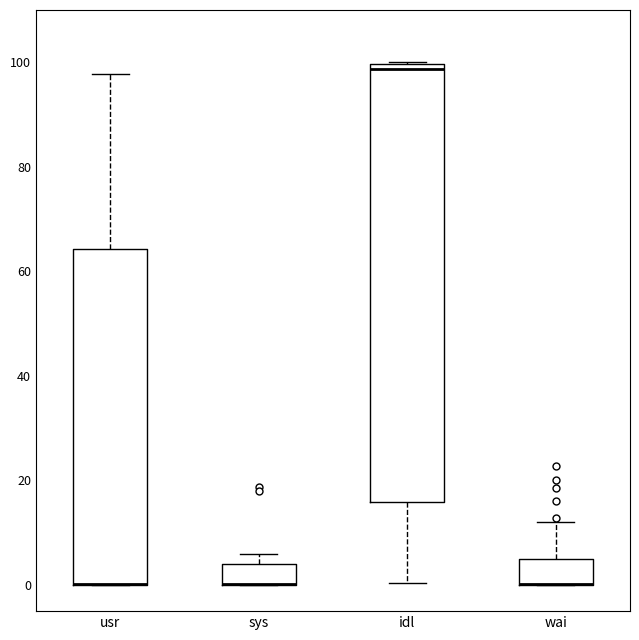

Reading left to right, read every box against the y-axis: the position of its median line, the range the box covers, and the ends of its whiskers. The values are not printed on the chart, so give them approximately, as read against the axis.

usr: median 0 (drawn on the box's lower edge), box 0 to 64, whiskers 0 to 98
sys: median 0 (drawn on the box's lower edge), box 0 to 4, whiskers 0 to 6
idl: median 98, box 16 to 100, whiskers 0 to 100
wai: median 0 (drawn on the box's lower edge), box 0 to 6, whiskers 0 to 12